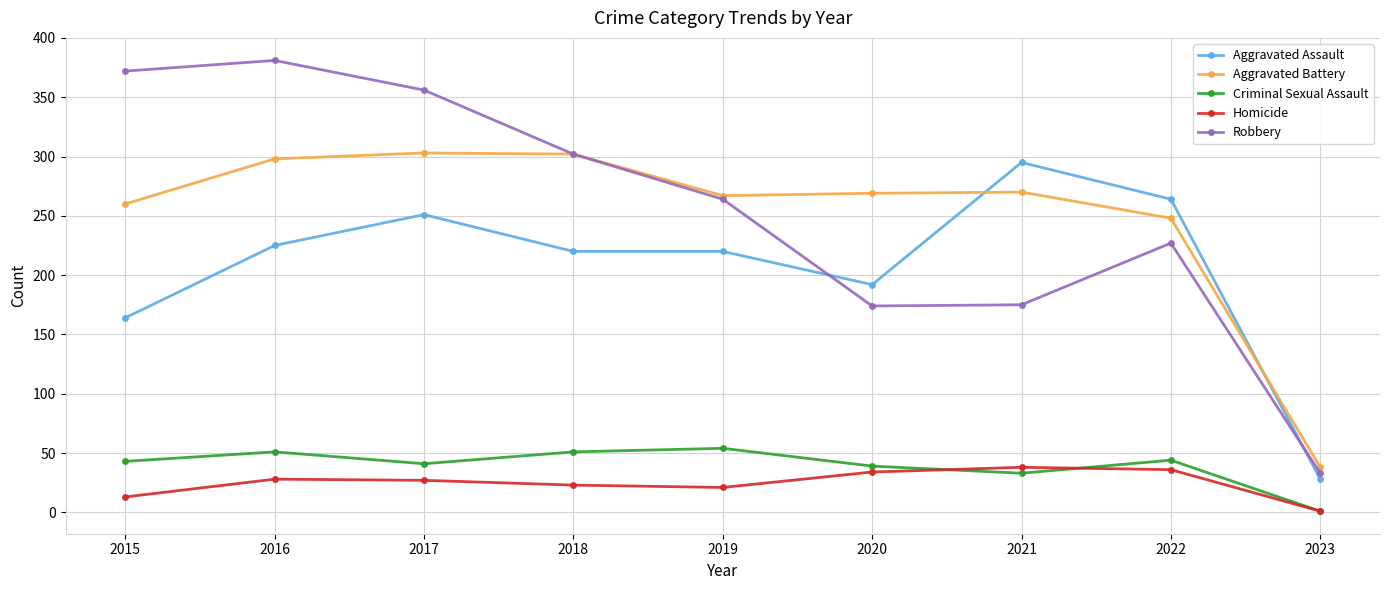

What is the value of the Aggravated Battery point at the 8th from the left?

248